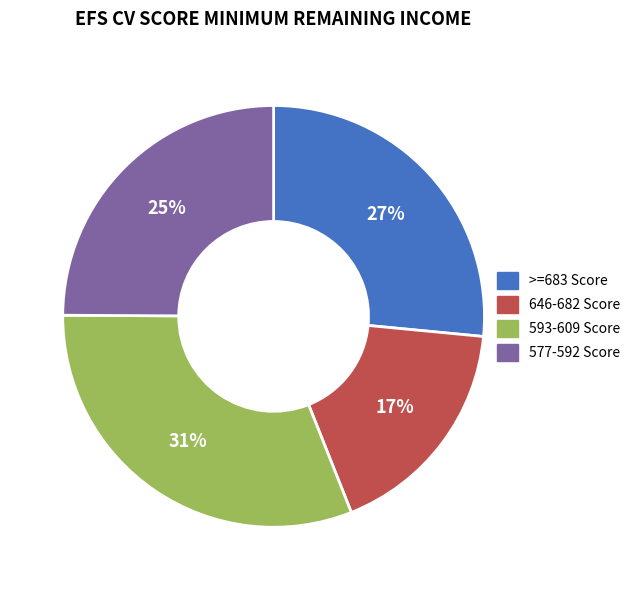

Is it true that 577-592 is 38% of the pie?

False